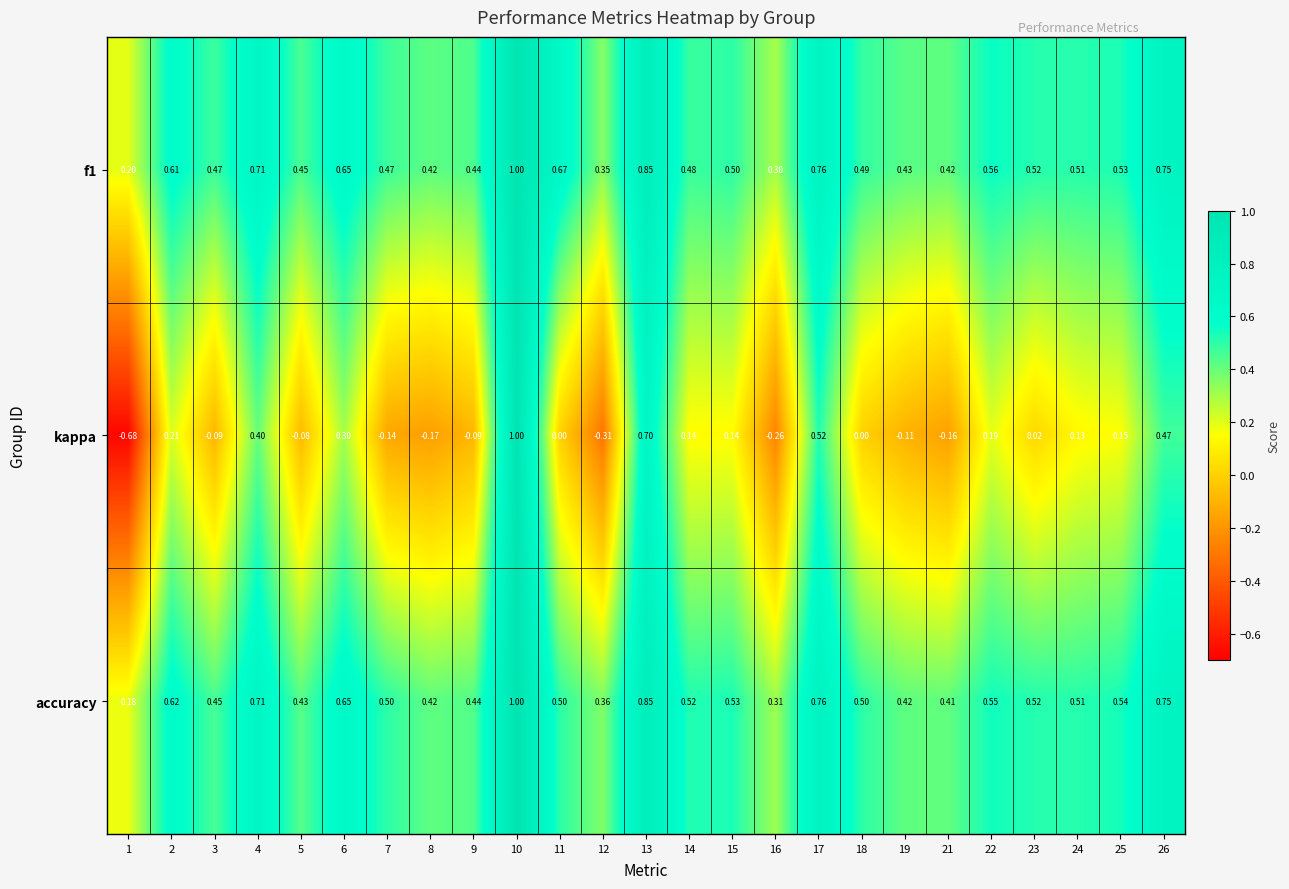

Which series has the largest range (max minus min)?

kappa